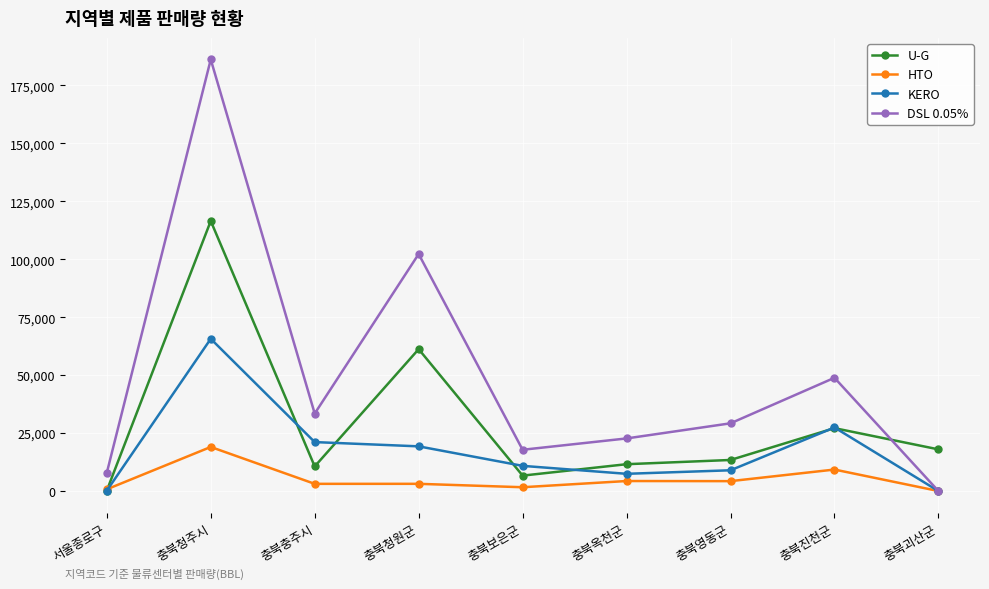

What is the highest value of the U-G series?

116511.9